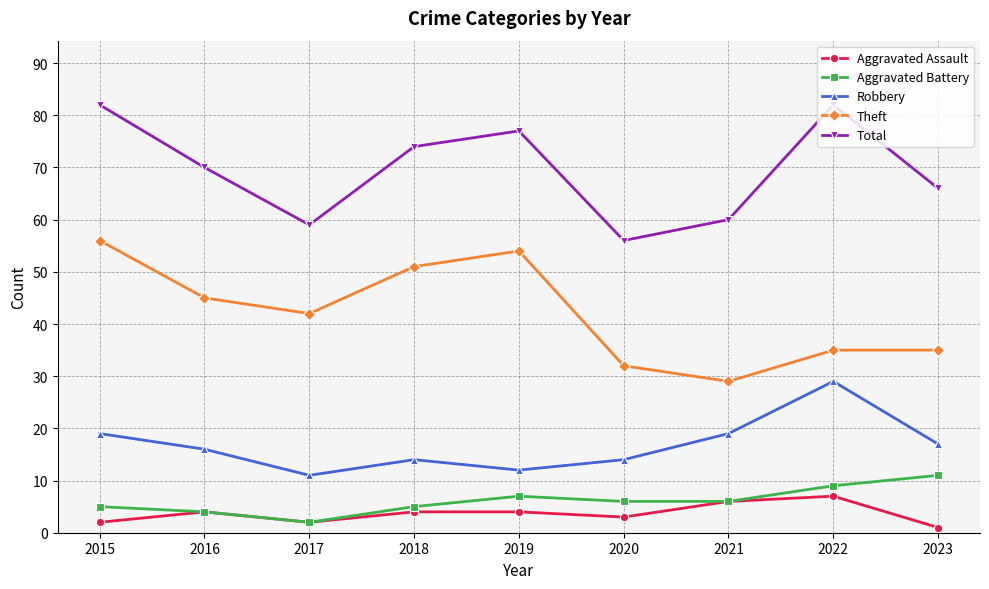

What is the difference between the maximum and second lowest values in the Total series?

23